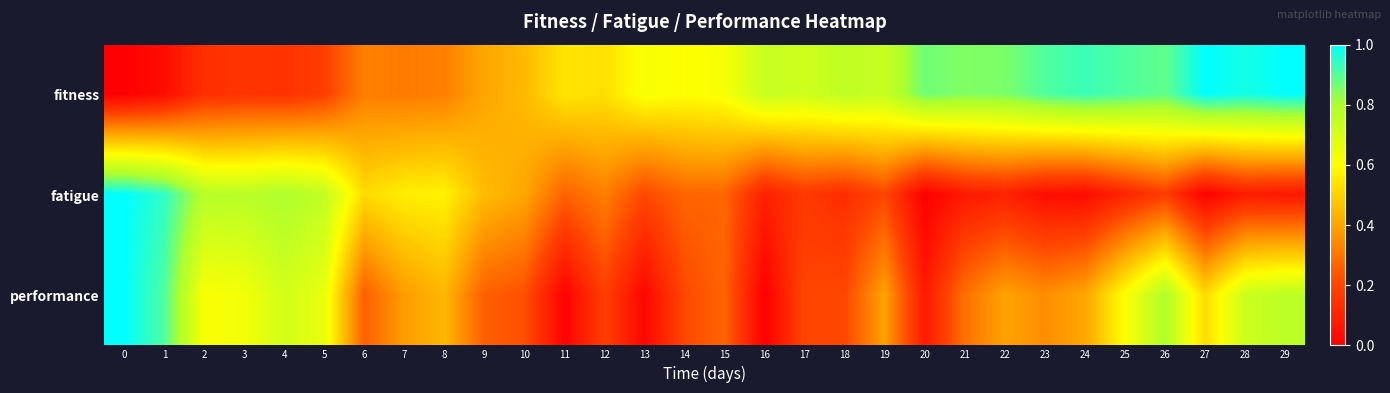

What is the total value across all series at 25?

1.6